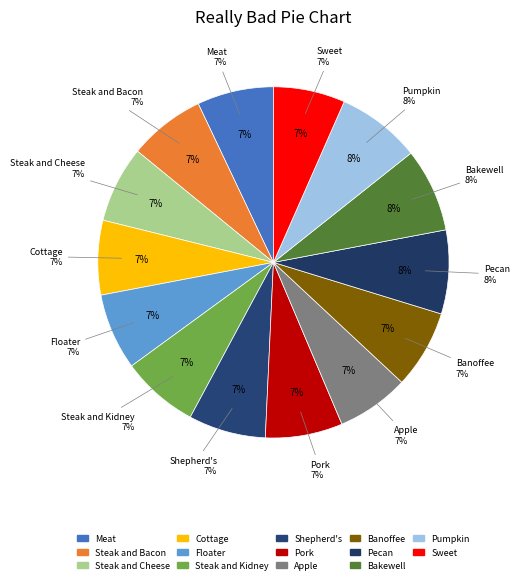

To the nearest percent, what portion does Row 8.0 represent?

7%